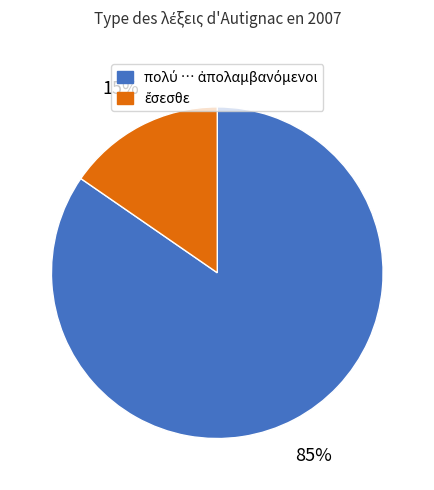

Does any single category account for the majority?

Yes